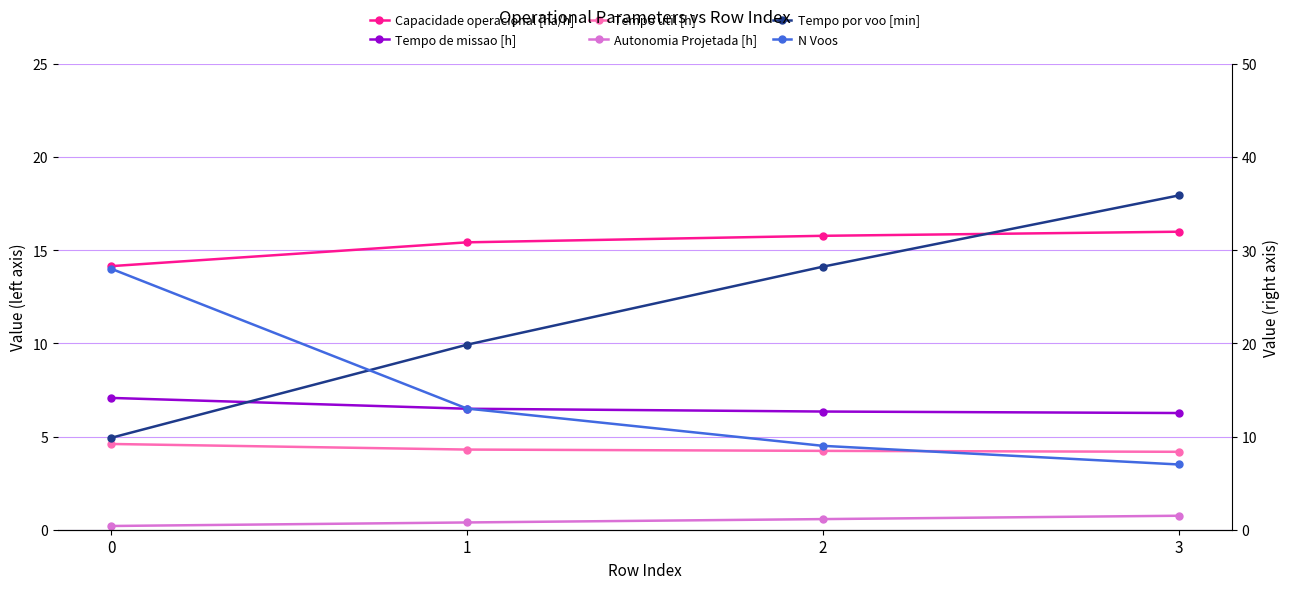

Is the value of N Voos at 3 greater than the value of Tempo de missao [h] at 1?

Yes